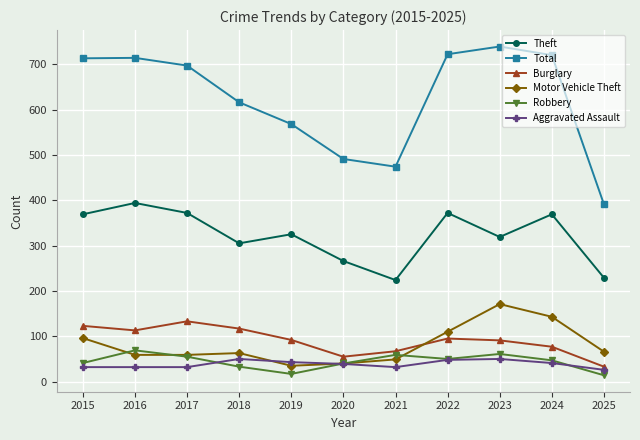

What is the total value across all series at 2015?

1374